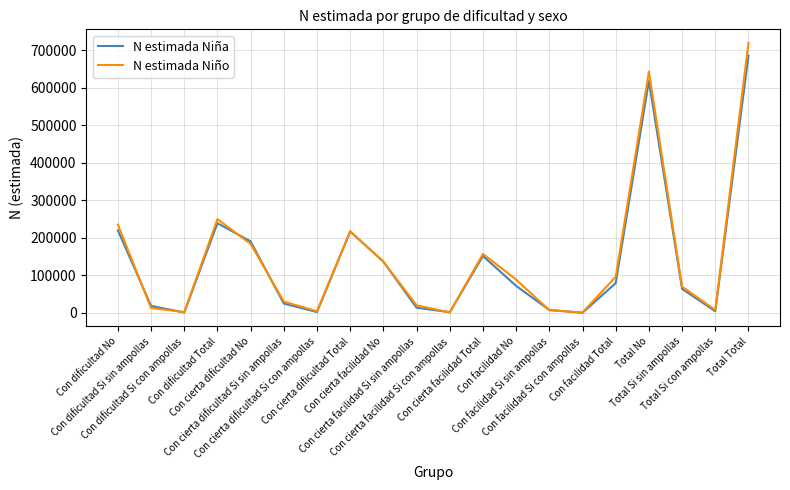

Where is N estimada Niña nearest to the value 342854?

Con dificultad Total